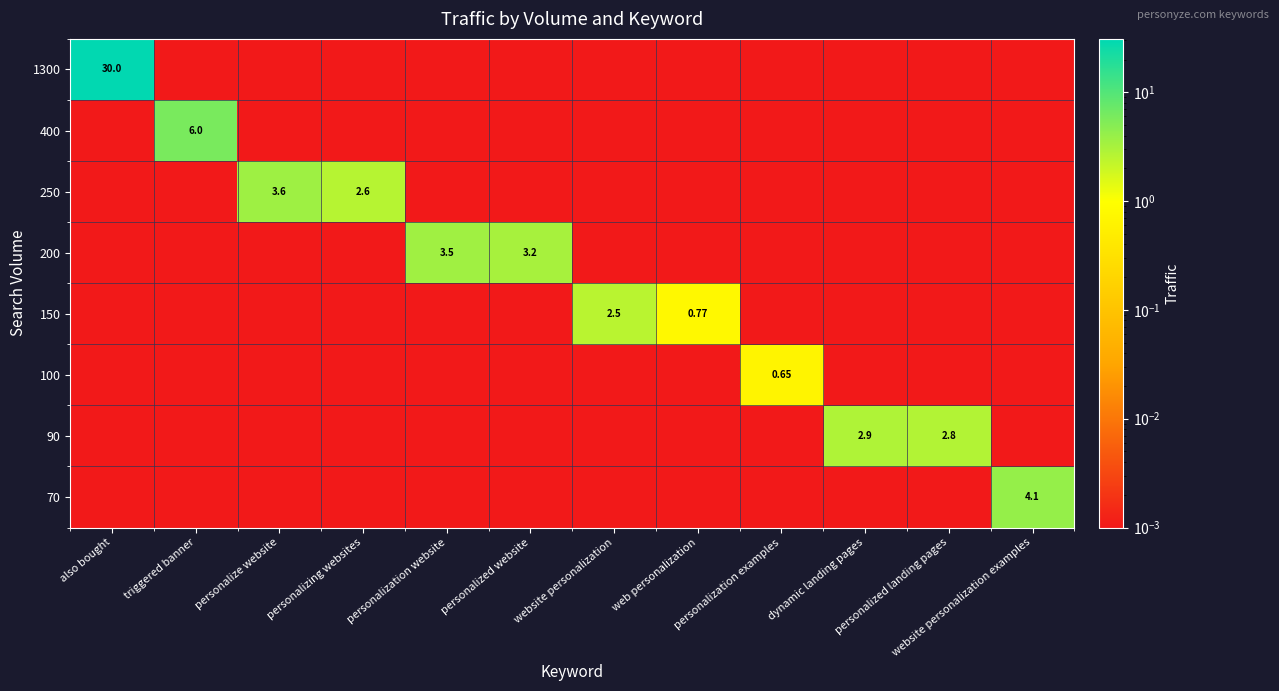

What is the difference between the maximum and second lowest values in the 70 series?

4.1